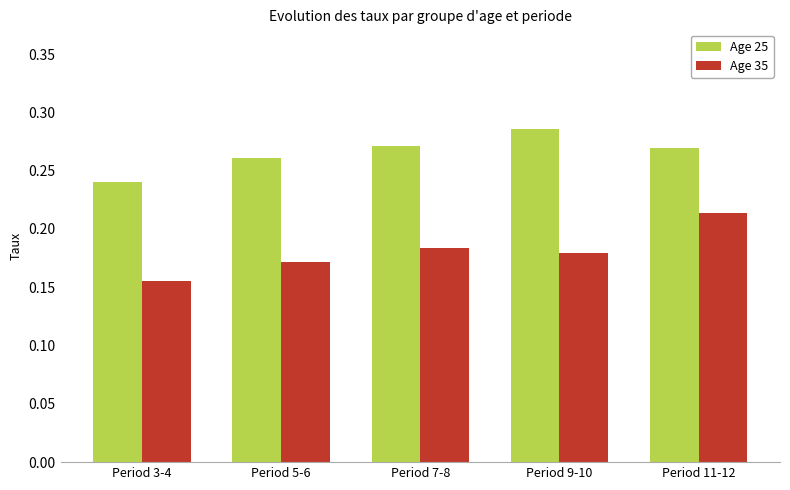

How many Age 35 values are between 0 and 1?

5